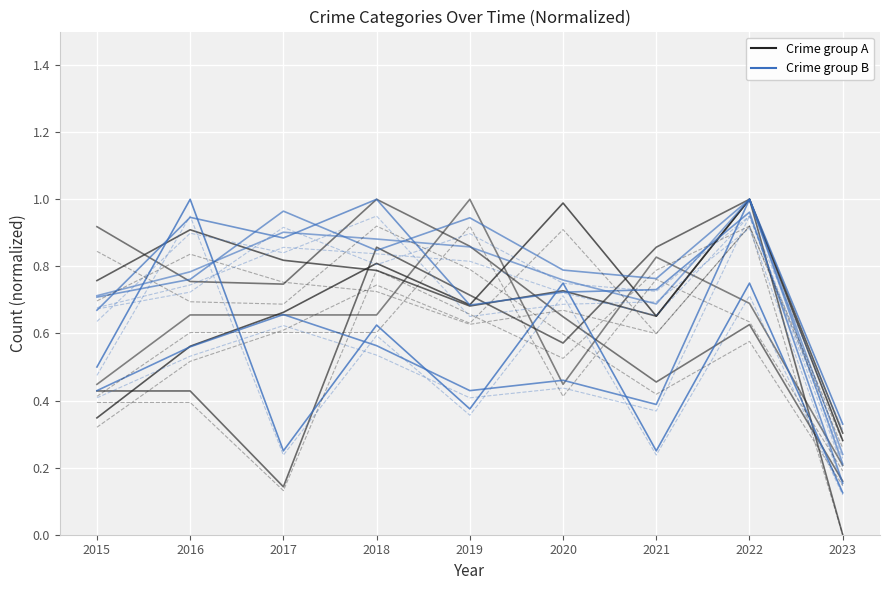

How many lines are shown in the chart?

2